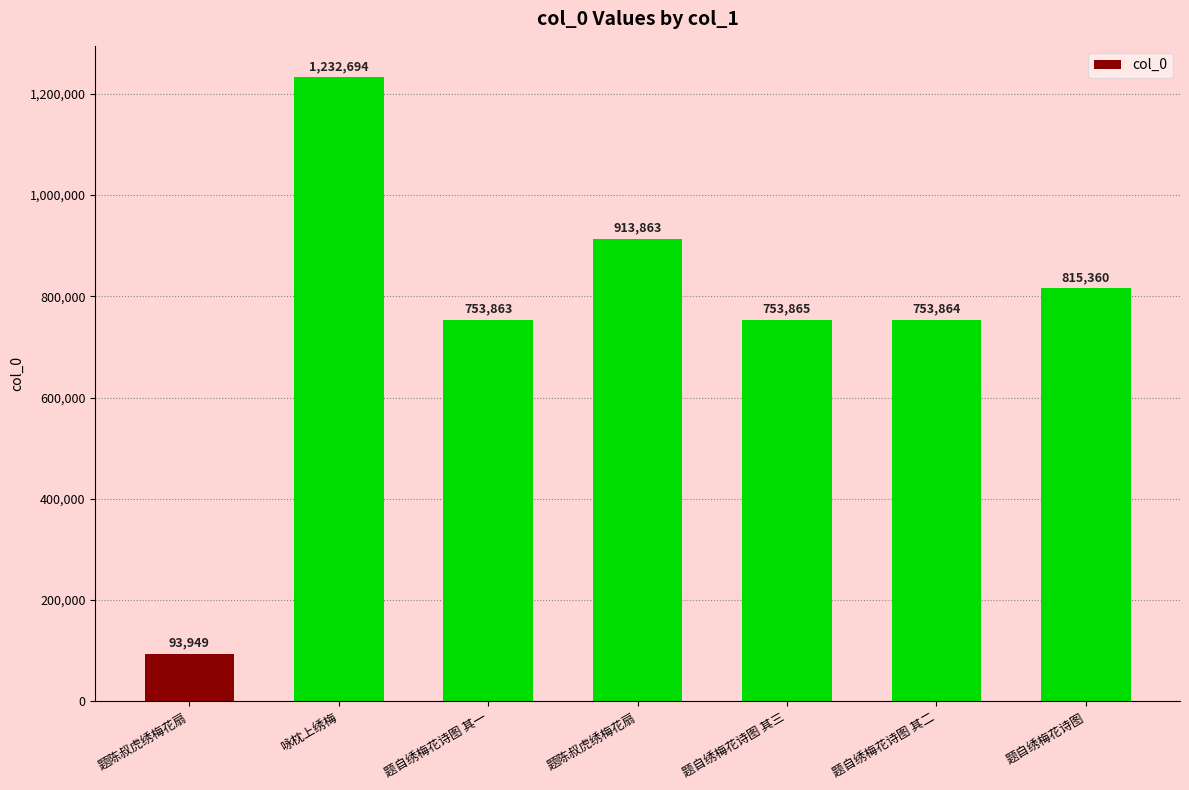

Is it true that the value at 题陈叔虎绣梅花扇 is 29388?

False